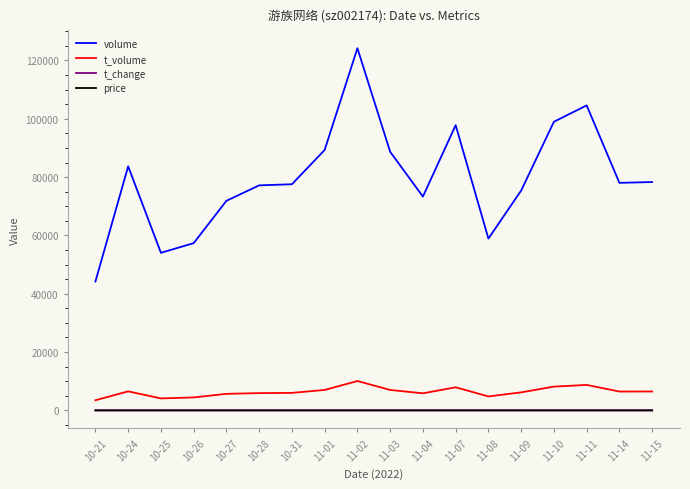

Is the value of volume at 11-07 greater than the value of t_change at 11-14?

Yes